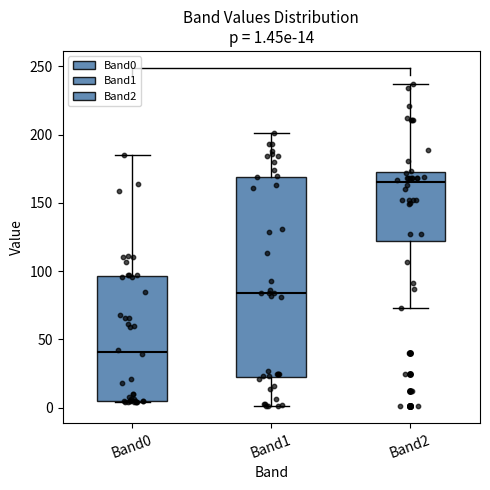

Comparing the boxes themselves (not the whiskers), which one is the tallest?

Band1